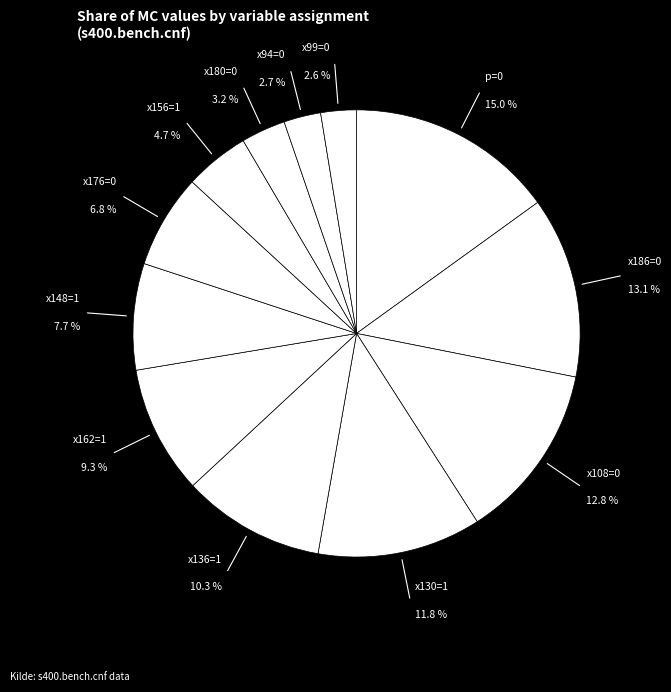

Count the number of slices in the pie.

12